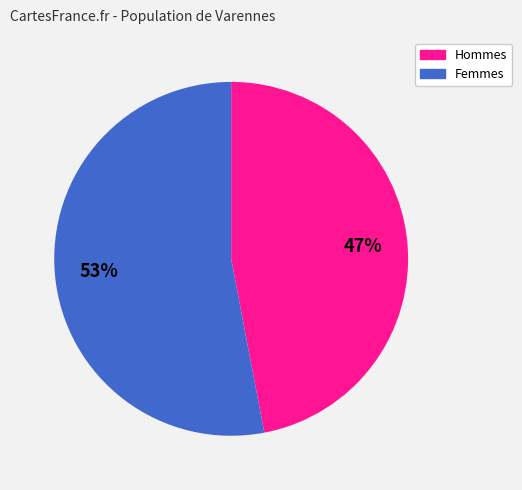

Is there any slice that represents more than half of the pie?

Yes